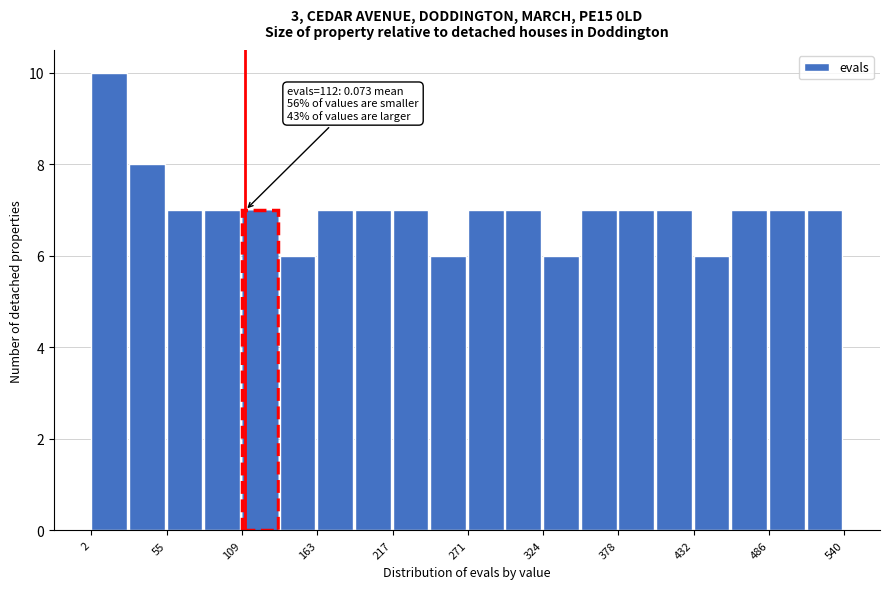

Read against the x-axis, roughly where is the centre of the tallest bar?

10